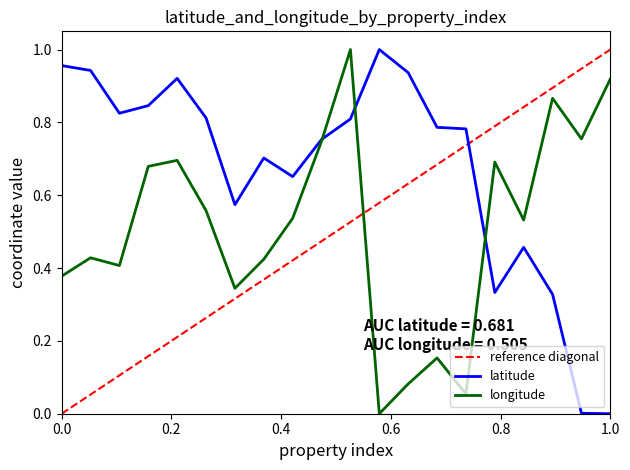

What is the greatest value displayed?

1.0